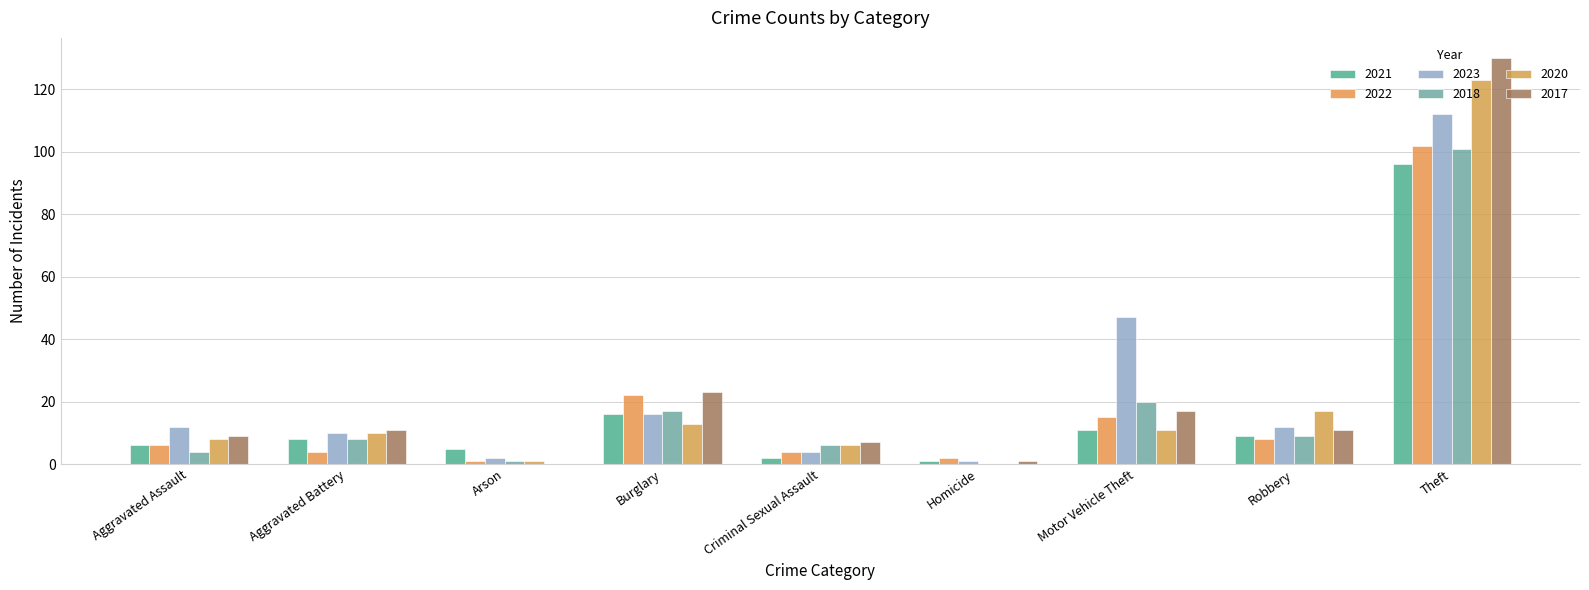

Count the number of categories in the chart.

9